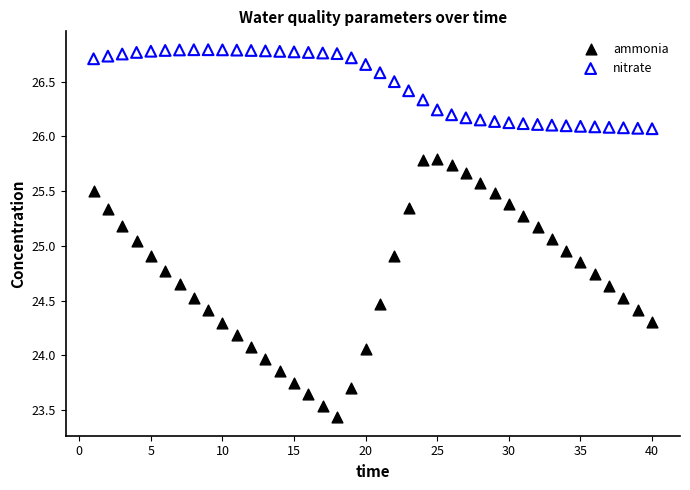

Which series has the widest spread of Y values?

ammonia